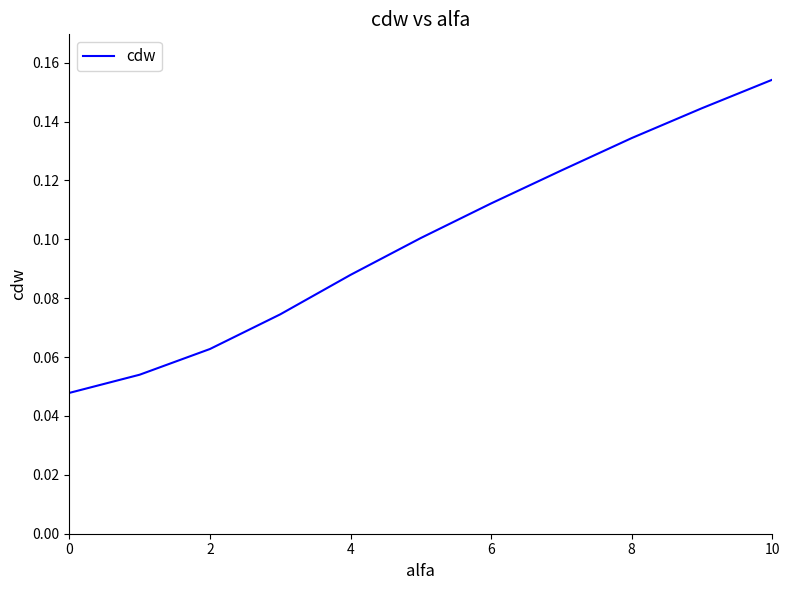

At which category does the chart reach its peak across all series?

10